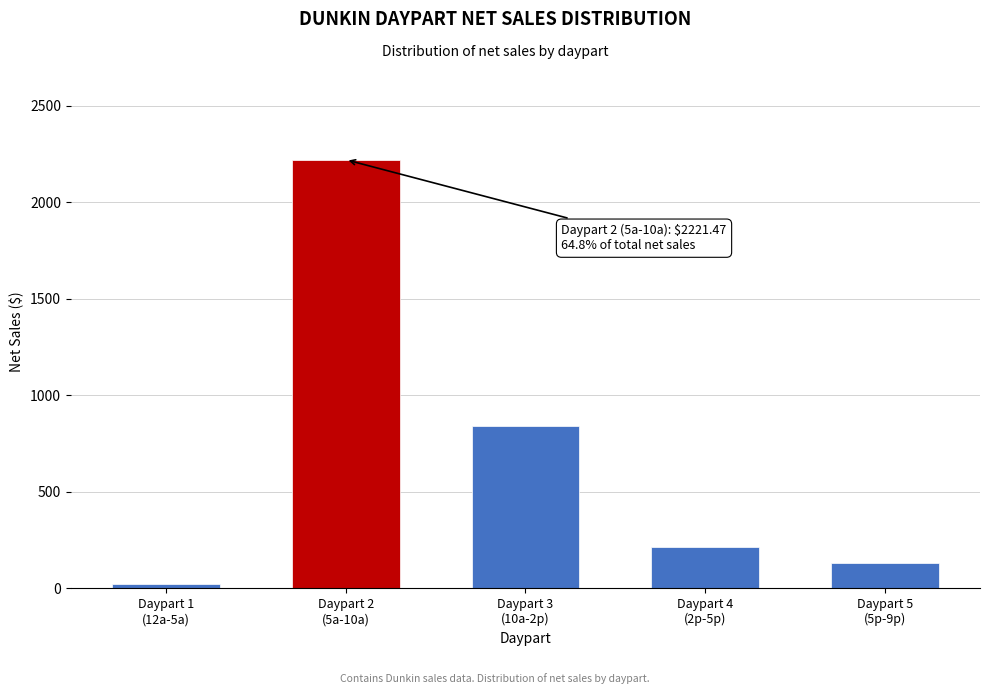

Reading left to right, extract all data points from this chart.

22.2	2221.5	844.1	212.5	130.0